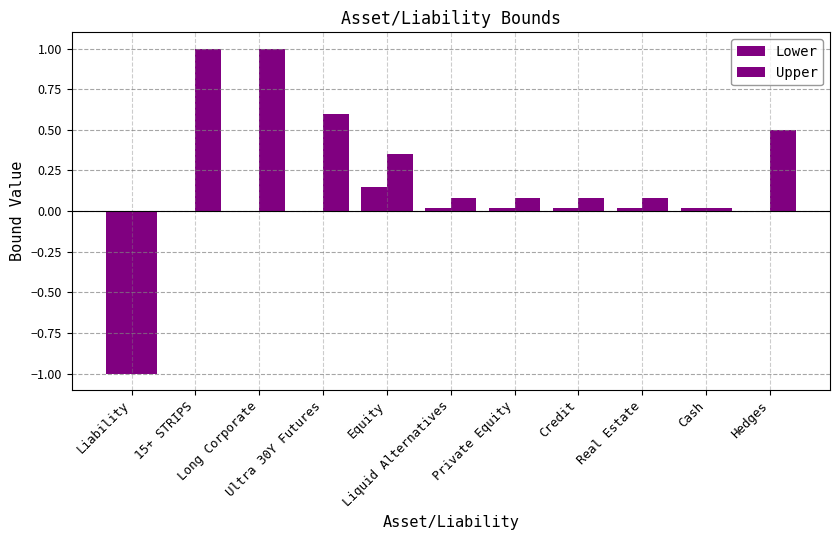

Between 15+ STRIPS and Hedges, which series saw the biggest shift?

Upper